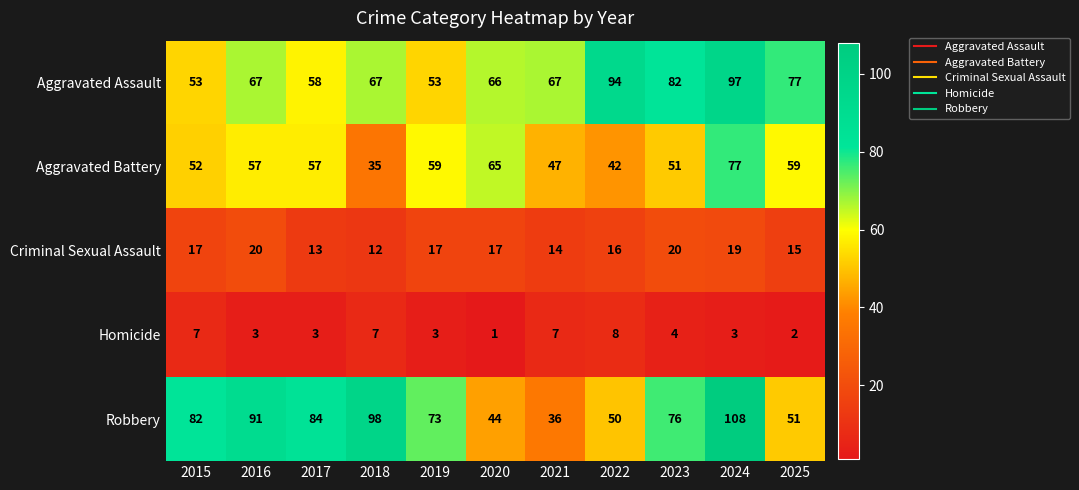

What is the difference between the maximum and minimum values in the Aggravated Assault series?

44